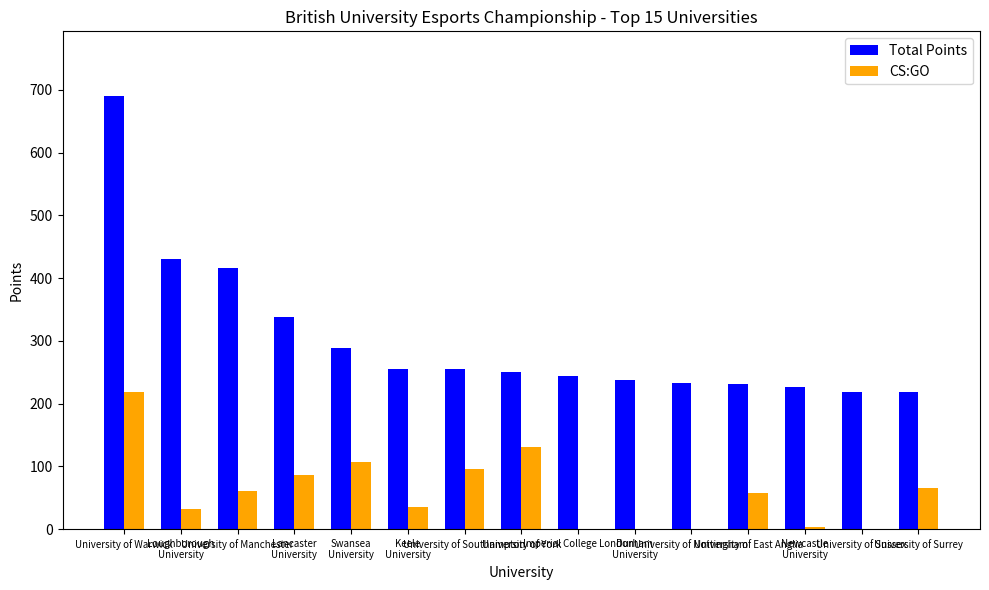

Which series changed the most between University of Southampton and Newcastle
University?

CS:GO